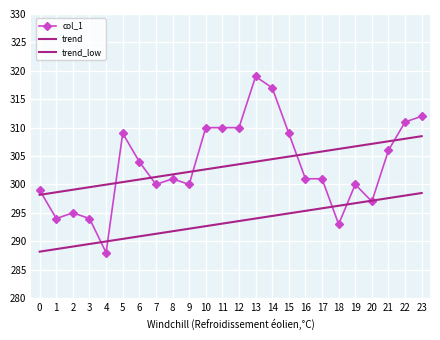

Between 9 and 16, which series saw the biggest shift?

trend